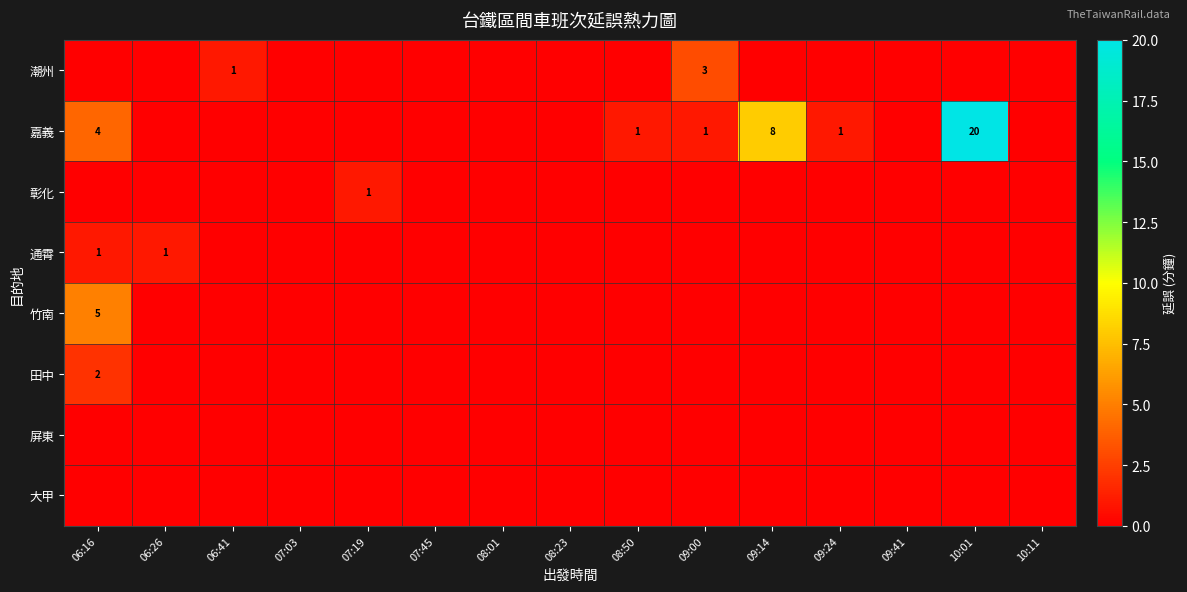

What is the maximum value for 潮州?

3